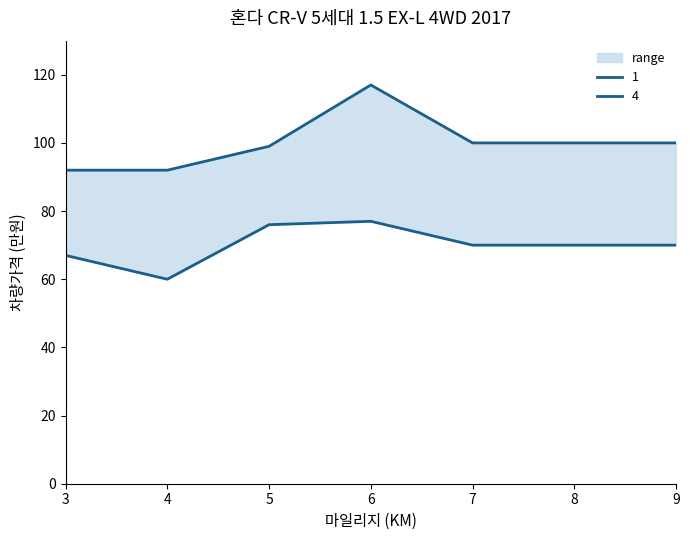

List the series in order of their peak value, highest first.

4, 1